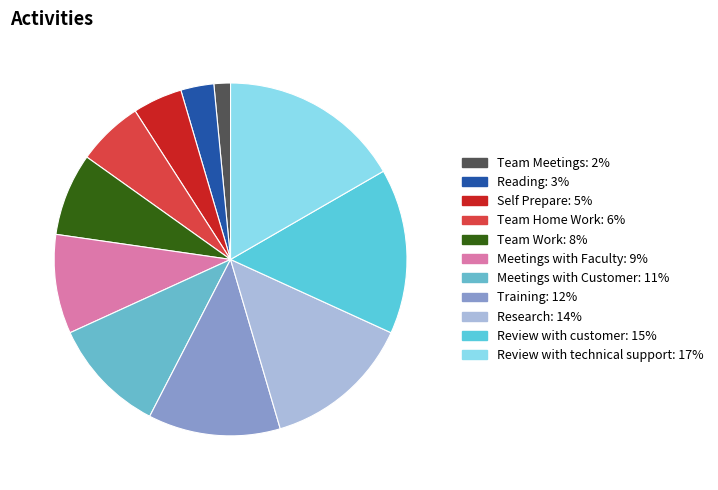

Between Review with technical support and Meetings with Customer, which is larger?

Review with technical support